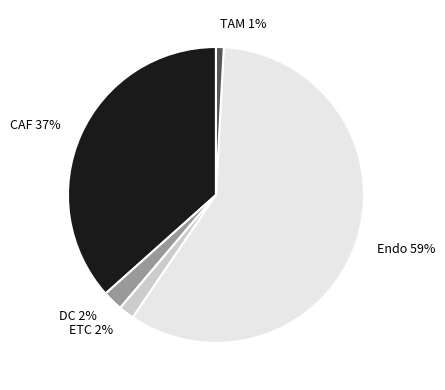

To the nearest percent, what is the average slice percentage?

20%